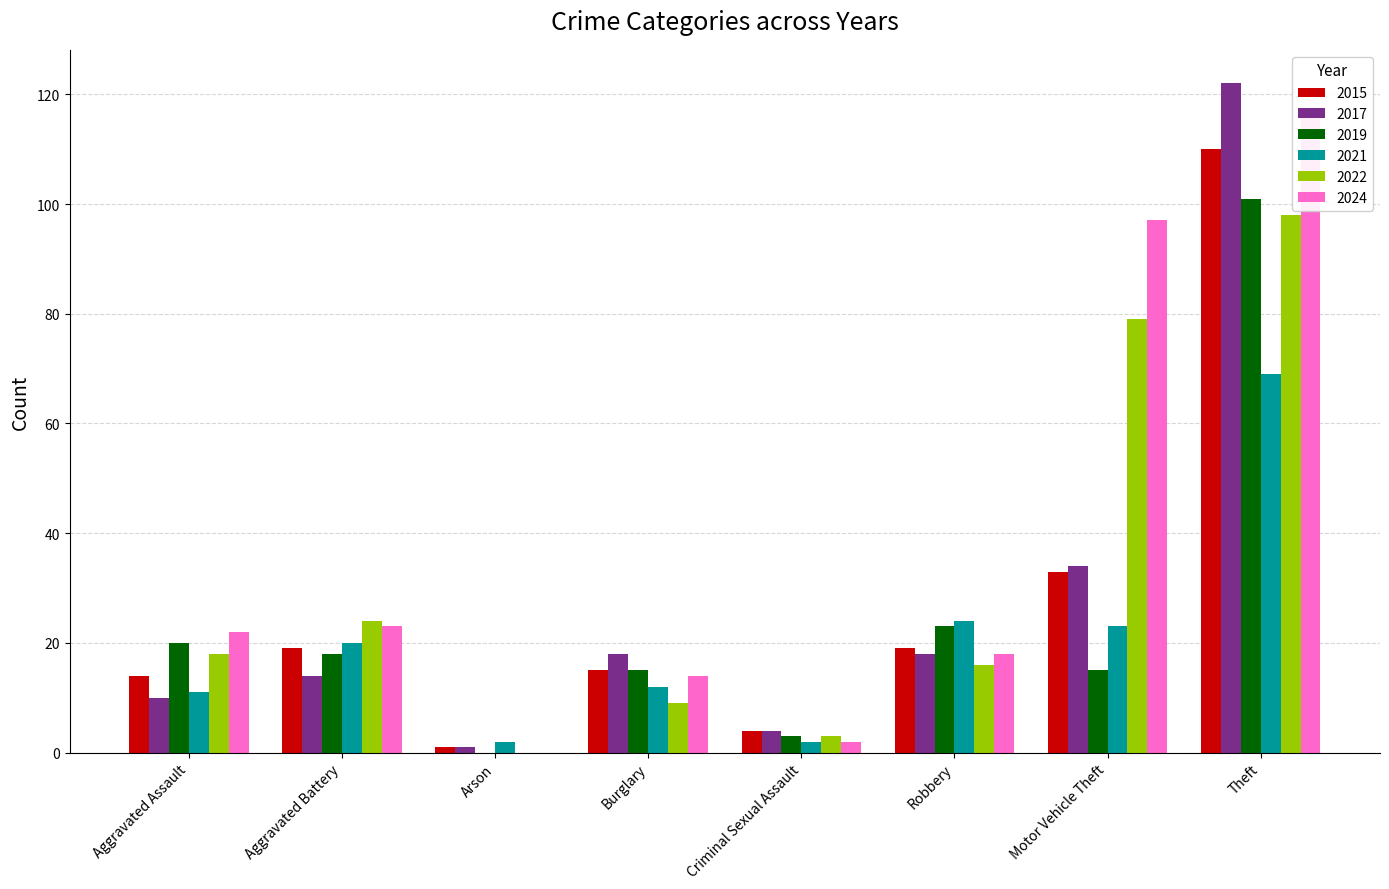

Between Theft and Aggravated Assault, which is larger?

Theft